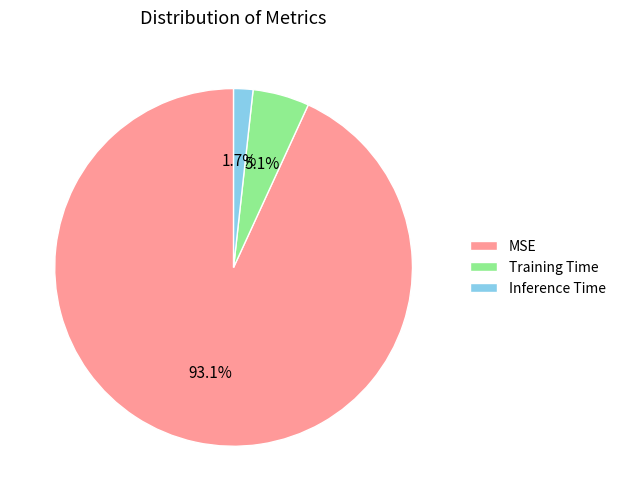

Does Inference Time account for over 50% of the chart?

No